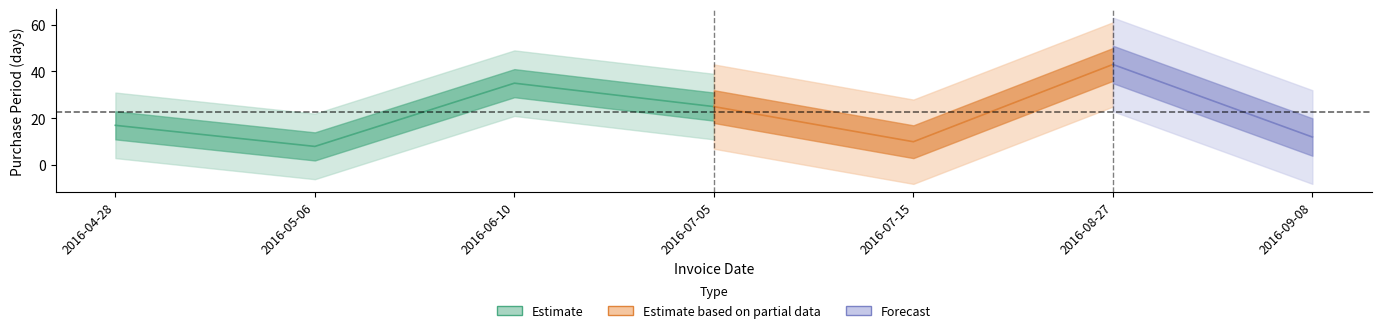

True or false: the data shows 8 at 2016-05-06.

True